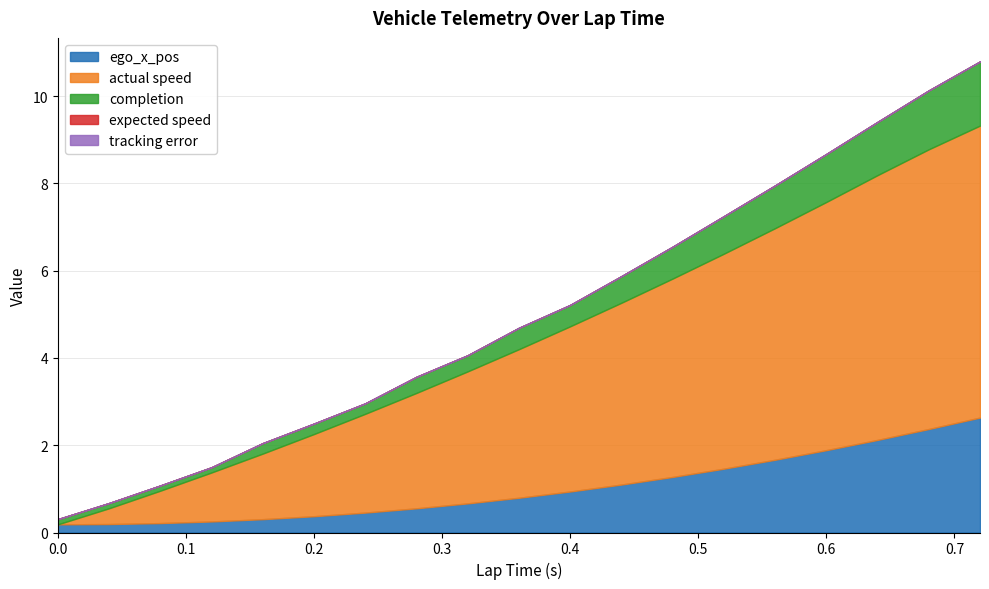

What are all the series names shown in the legend?

ego_x_pos, actual speed, completion, expected speed, tracking error